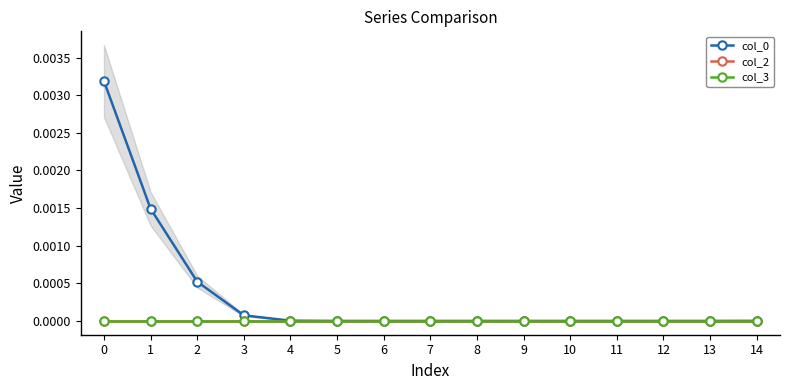

How many values in col_0 are above zero?

6